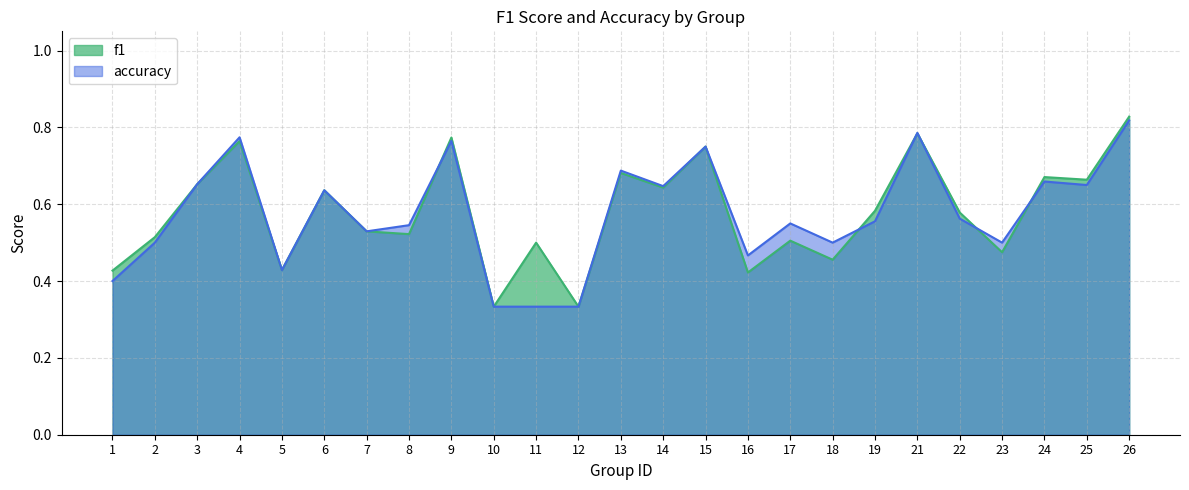

What is the maximum value for accuracy?

0.8